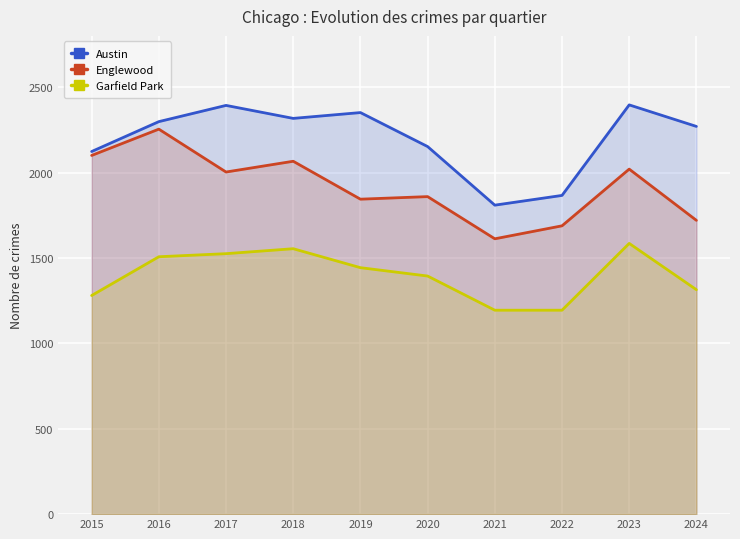

What is the total value across all series at 2015?

5503